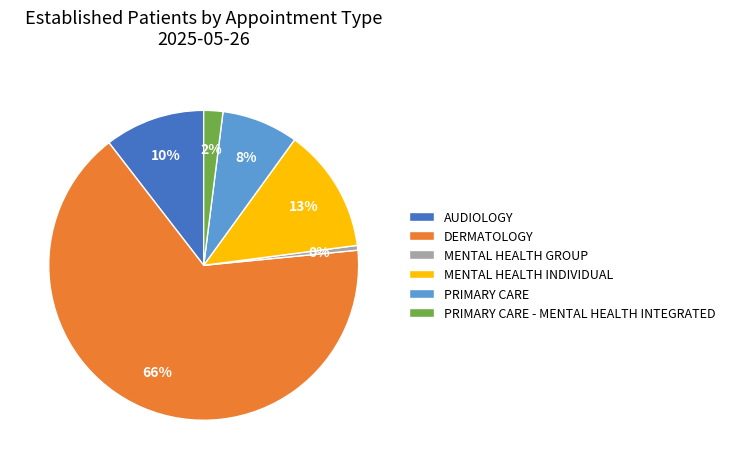

Which has a higher value, PRIMARY CARE - MENTAL HEALTH INTEGRATED or DERMATOLOGY?

DERMATOLOGY